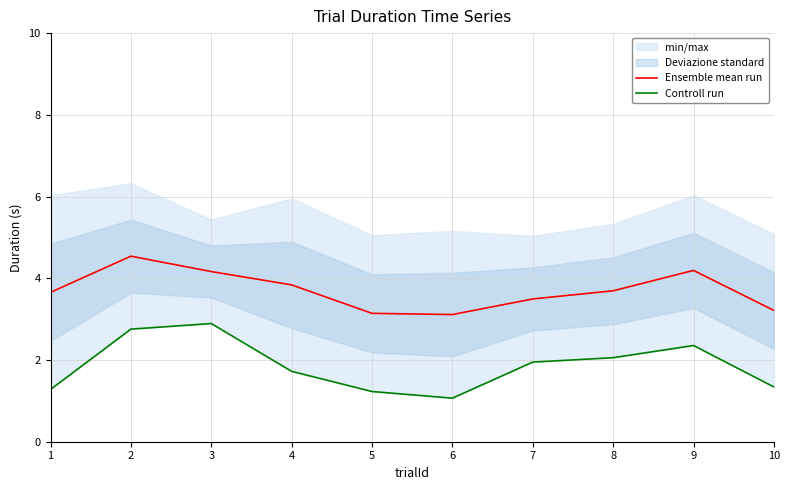

List the series in order of their peak value, lowest first.

Controll run, Ensemble mean run